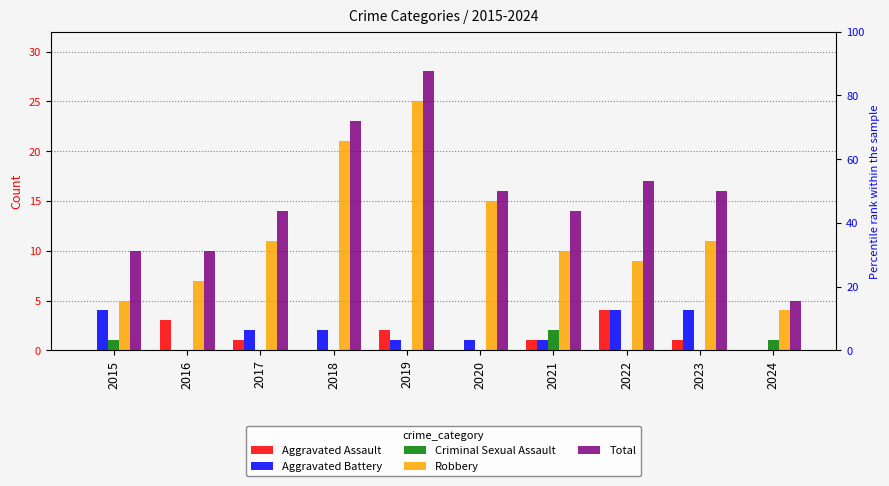

Which series changed the most between 2019 and 2024?

Total